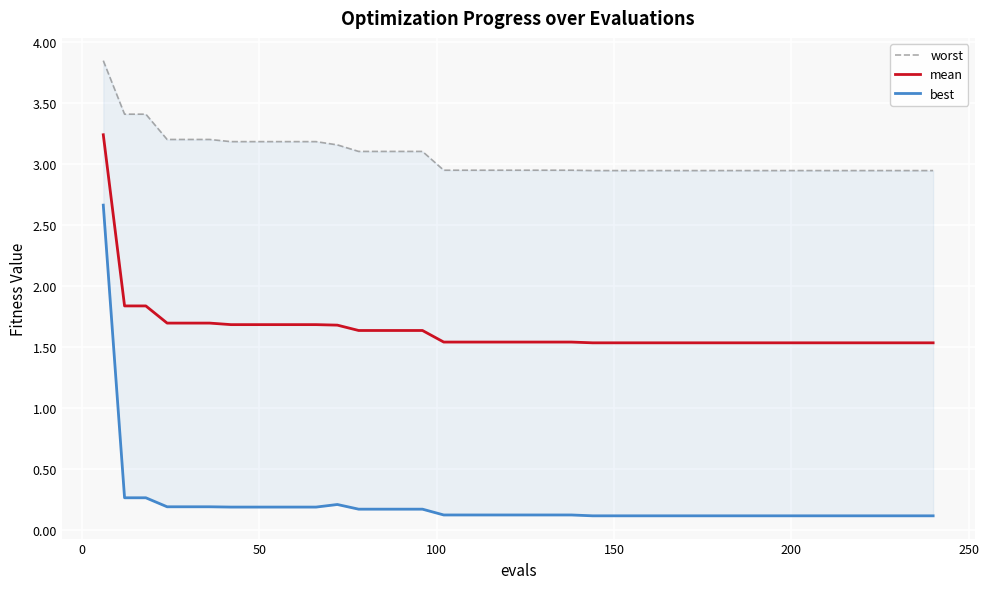

Reading left to right, what are all the values shown in this chart?

worst: 3.8	3.4	3.4	3.2	3.2	3.2	3.2	3.2	3.2	3.2	3.2	3.2	3.1	3.1	3.1	3.1	3.0	3.0	3.0	3.0	3.0	3.0	3.0	2.9	2.9	2.9	2.9	2.9	2.9	2.9	2.9	2.9	2.9	2.9	2.9	2.9	2.9	2.9	2.9	2.9
mean: 3.2	1.8	1.8	1.7	1.7	1.7	1.7	1.7	1.7	1.7	1.7	1.7	1.6	1.6	1.6	1.6	1.5	1.5	1.5	1.5	1.5	1.5	1.5	1.5	1.5	1.5	1.5	1.5	1.5	1.5	1.5	1.5	1.5	1.5	1.5	1.5	1.5	1.5	1.5	1.5
best: 2.7	0.3	0.3	0.2	0.2	0.2	0.2	0.2	0.2	0.2	0.2	0.2	0.2	0.2	0.2	0.2	0.1	0.1	0.1	0.1	0.1	0.1	0.1	0.1	0.1	0.1	0.1	0.1	0.1	0.1	0.1	0.1	0.1	0.1	0.1	0.1	0.1	0.1	0.1	0.1